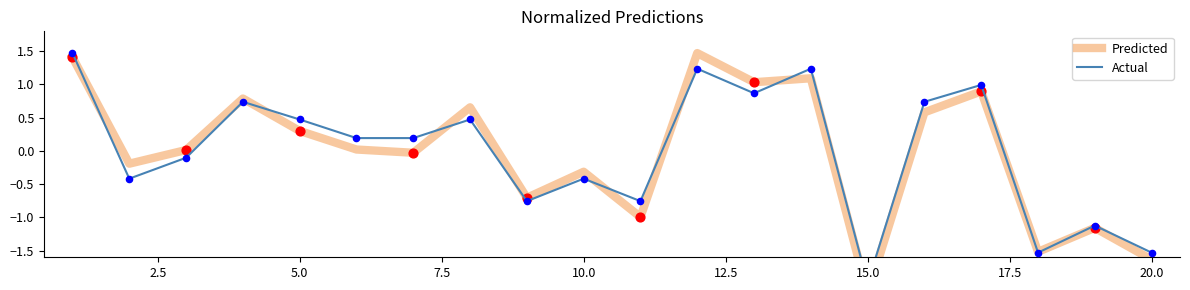

Which series has the largest total across all categories?

Actual